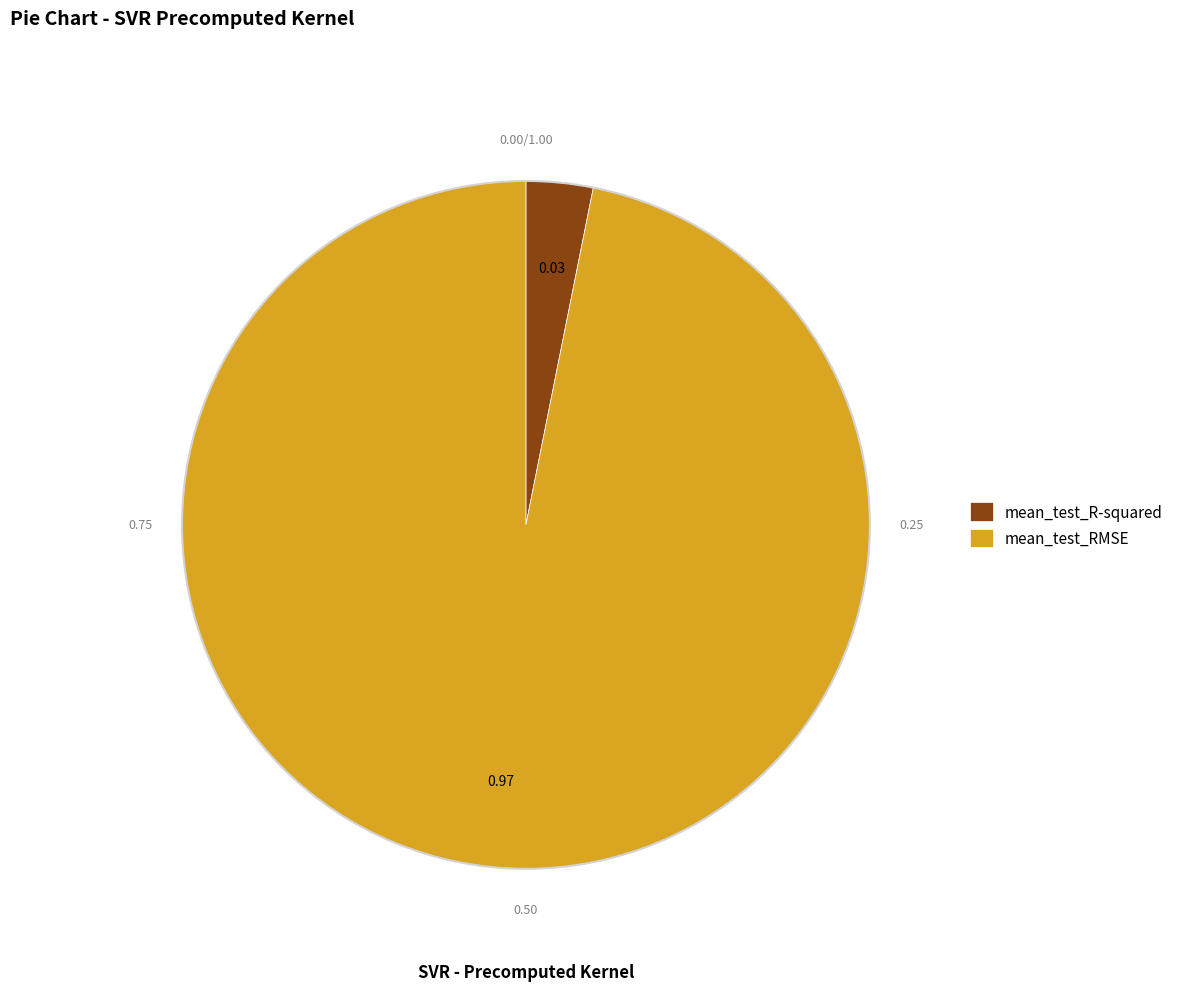

Which slice is the smallest?

mean_test_R-squared